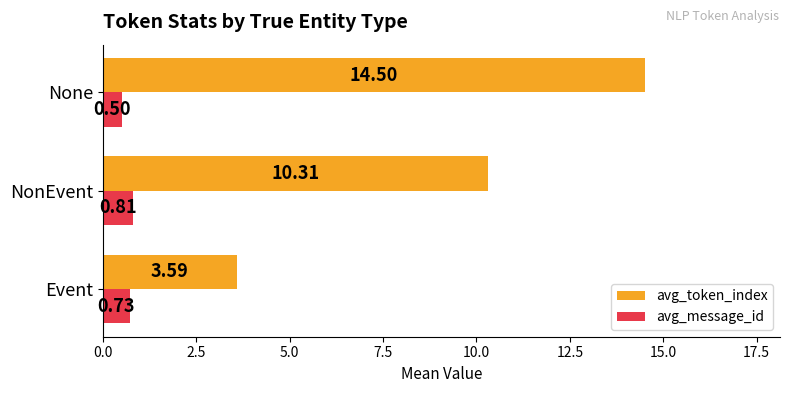

How many series are shown in this chart?

2